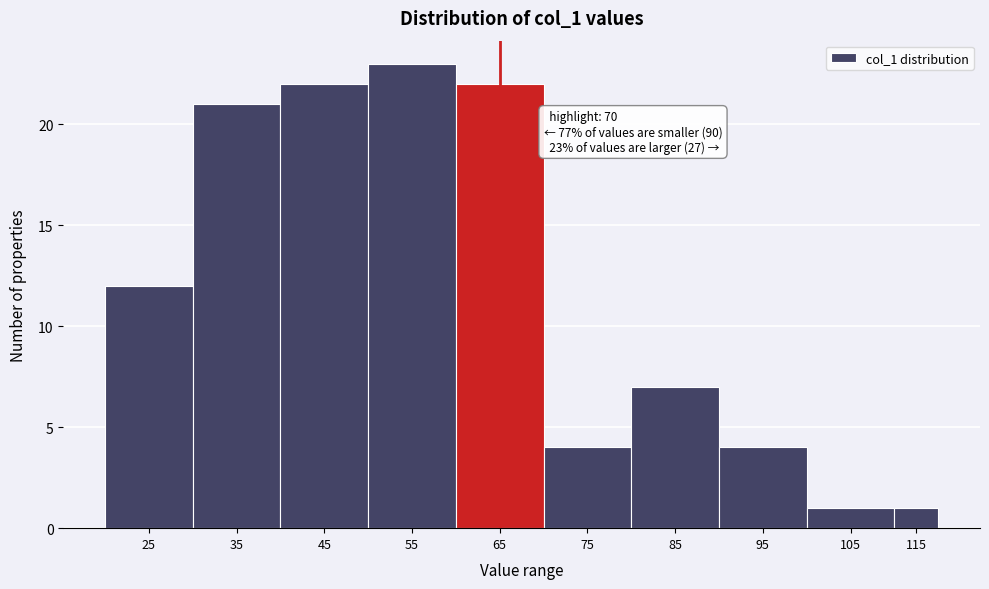

Reading right to left, transcribe all the data shown in this chart.

115=1	105=1	95=4	85=7	75=4	65=22	55=23	45=22	35=21	25=12